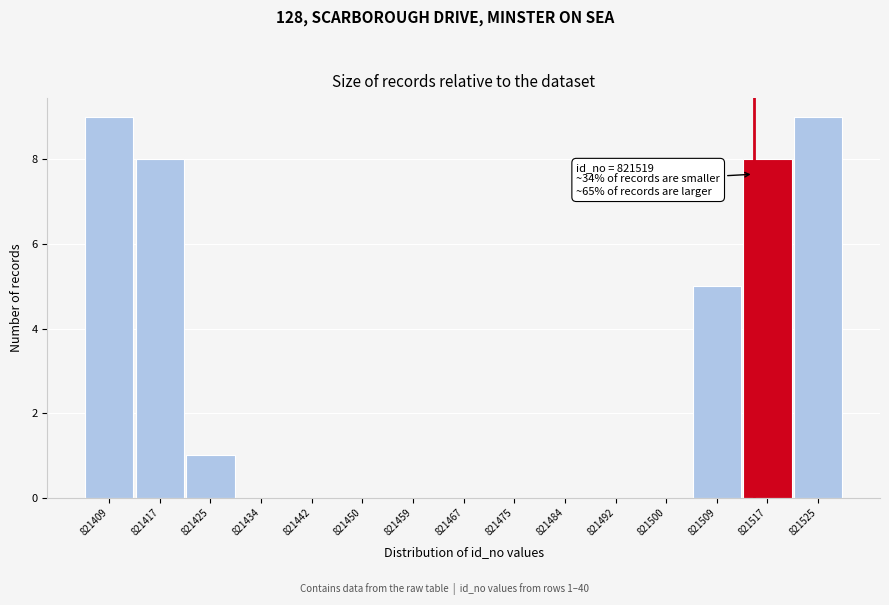

Reading right to left, transcribe all the data shown in this chart.

821525=9	821517=8	821509=5	821500=0	821492=0	821484=0	821475=0	821467=0	821459=0	821450=0	821442=0	821434=0	821425=1	821417=8	821409=9